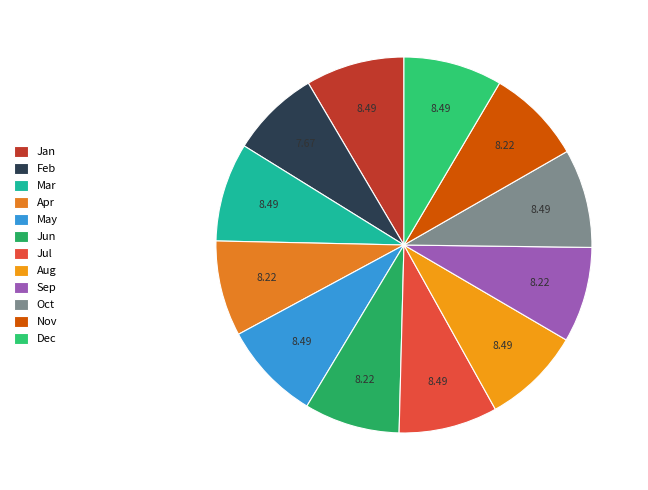

Is there a majority slice in this chart?

No